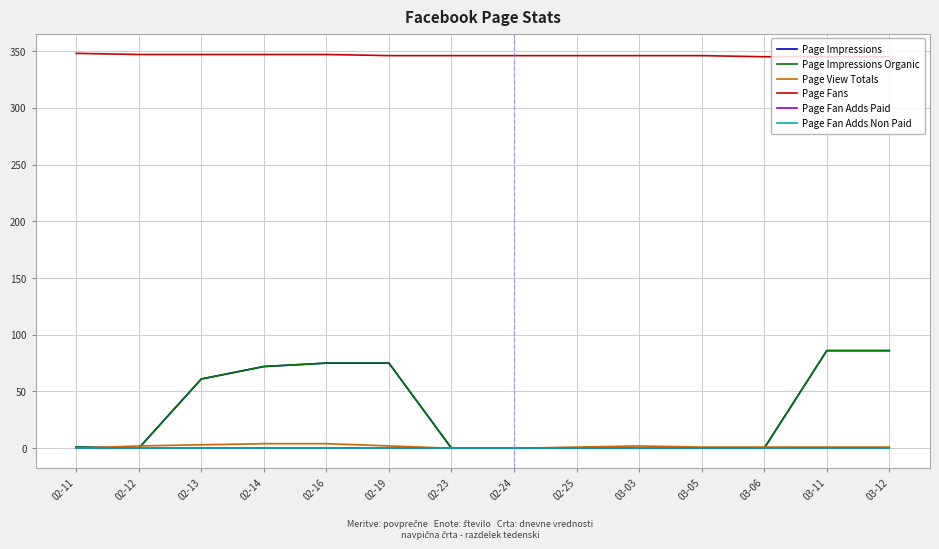

Does the chart have visible grid lines?

Yes